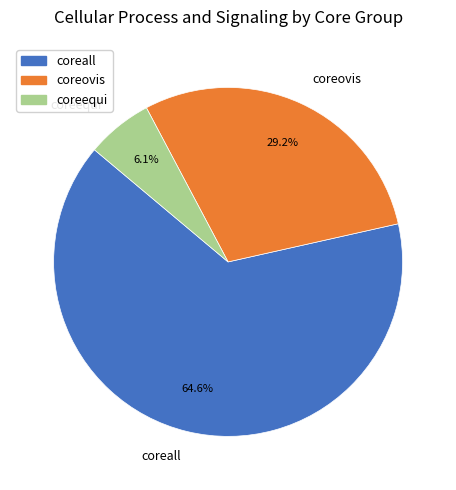

True or false: coreovis accounts for 20% of the total.

False